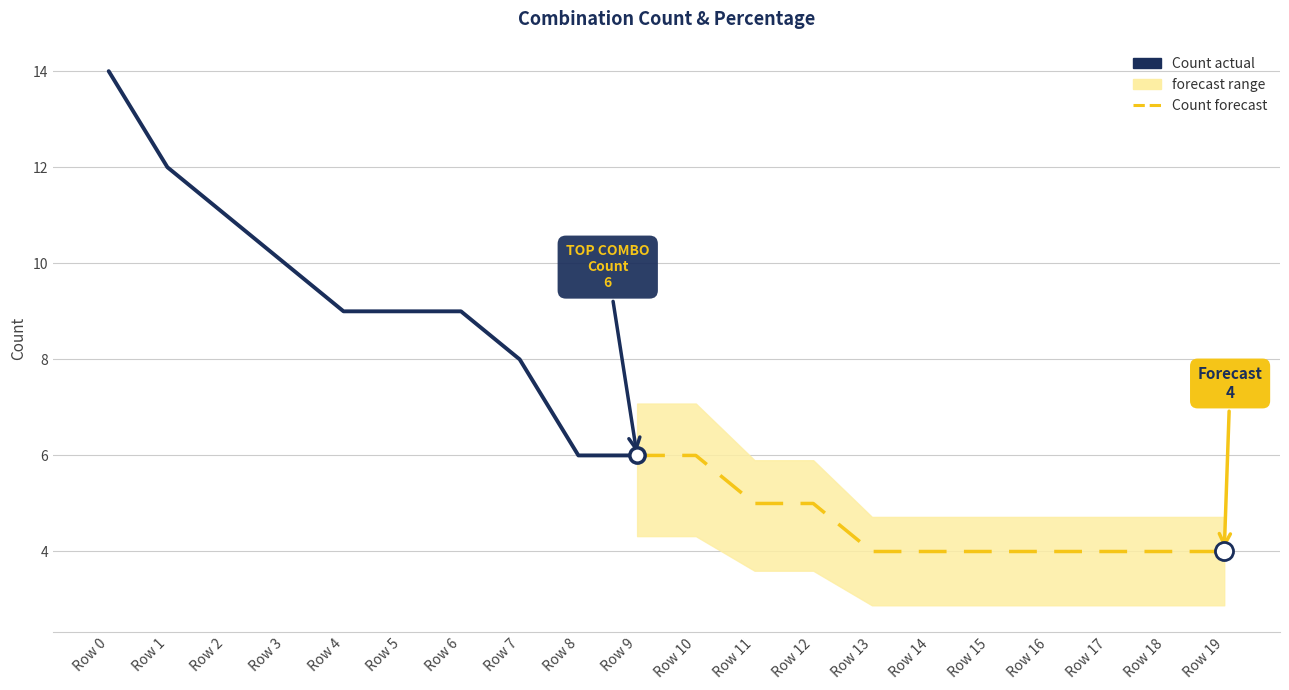

True or false: Count and Percentage cross at least once.

False